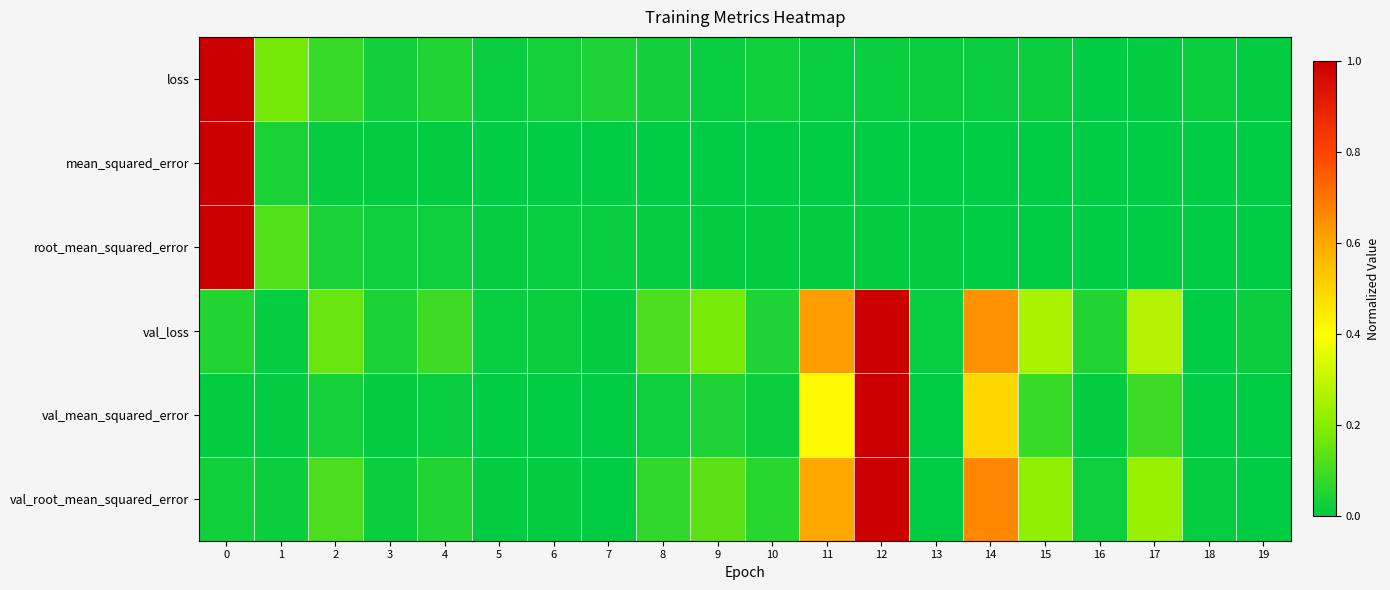

How many data points does each series have?

20